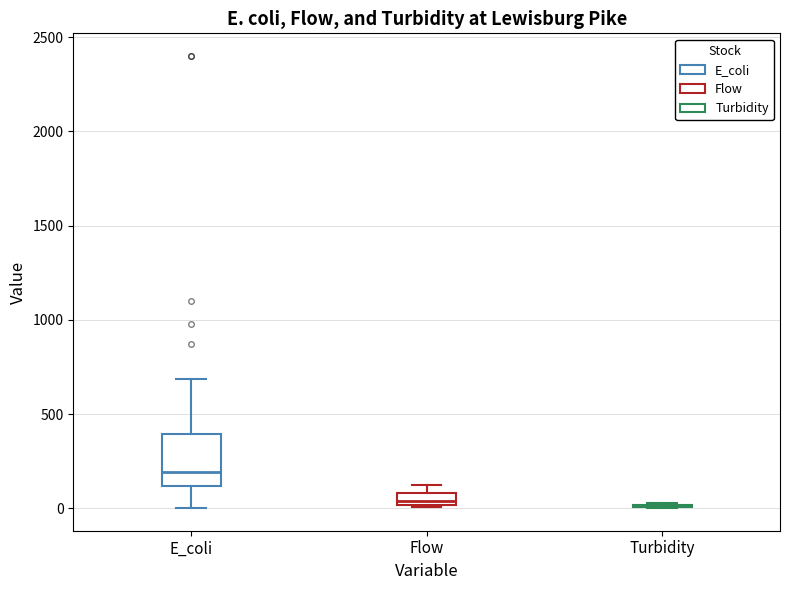

Where does the median line of the box for E_coli sit on the y-axis? The values are not printed on the chart, so give them approximately, as read against the axis.

200